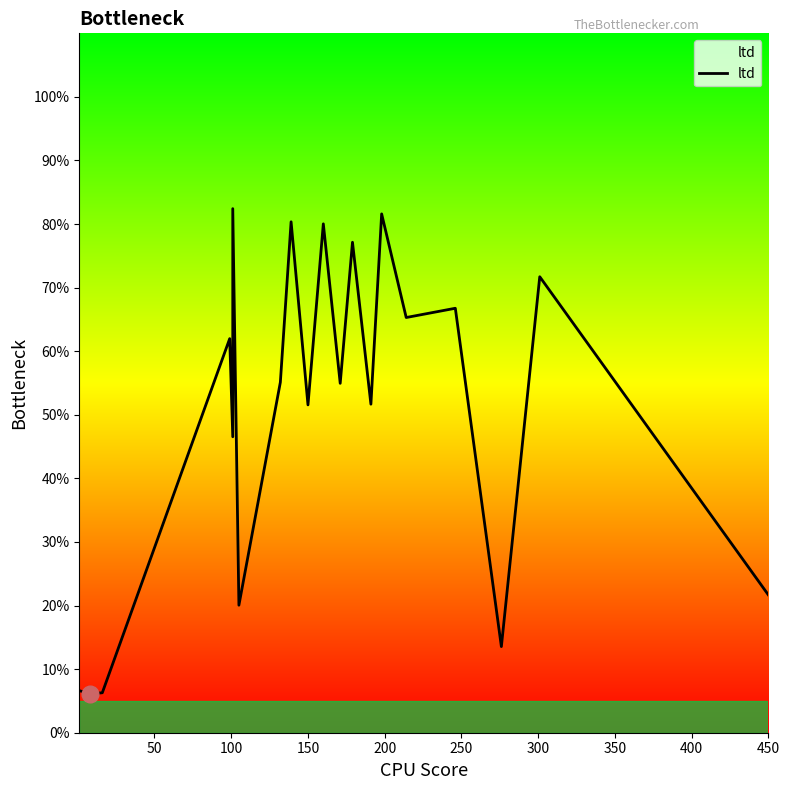

How many data points does each series have?

20